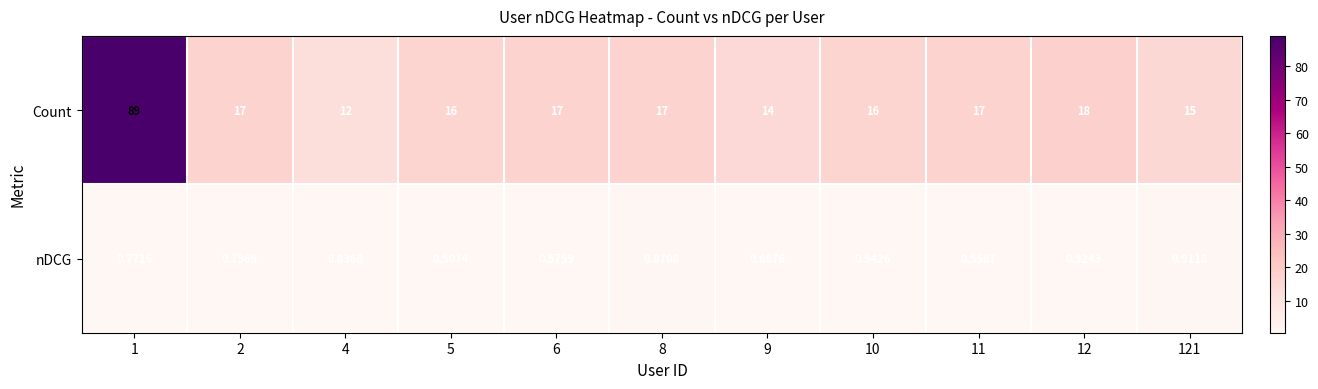

Which series has the largest total across all categories?

Count